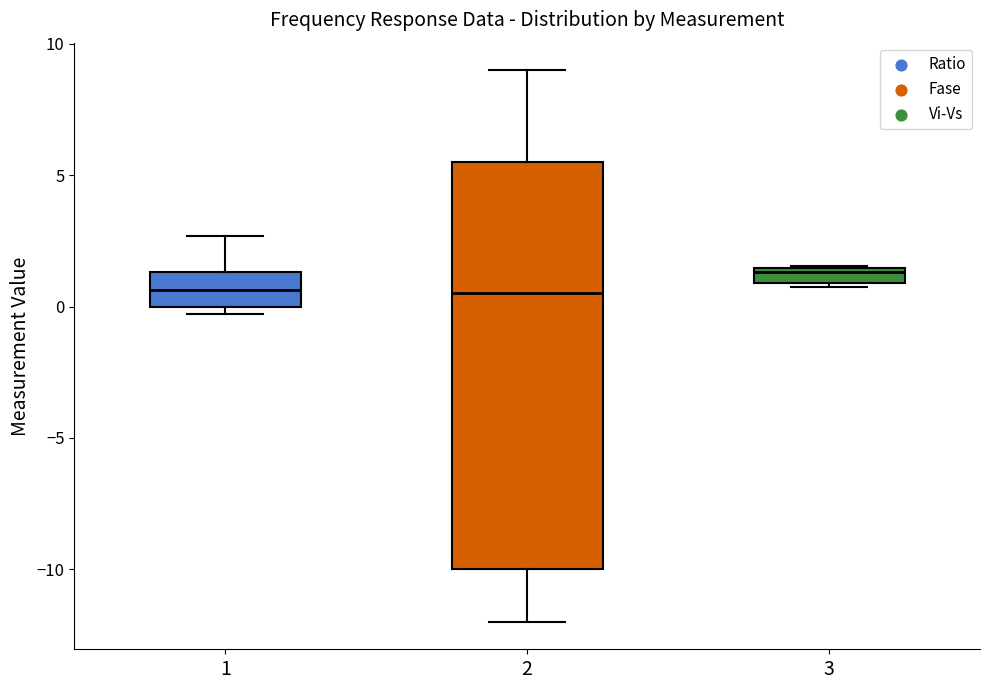

Where is the lower edge of the box at x = 2 on the y-axis? The values are not printed on the chart, so give them approximately, as read against the axis.

-10.0